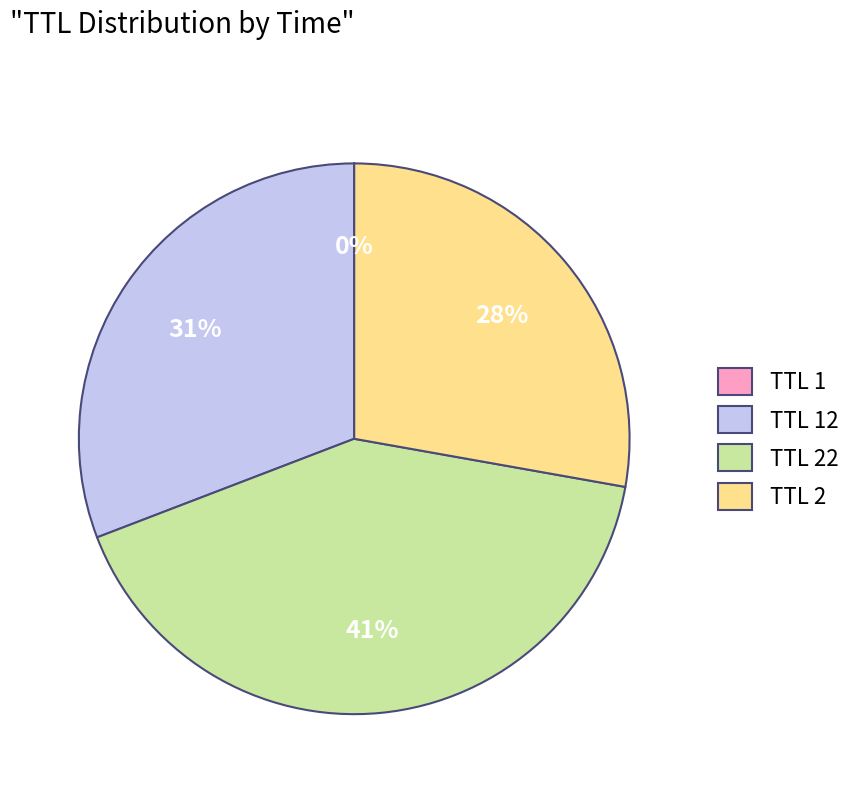

To the nearest percent, what is the difference between the largest and smallest slice percentages?

41%